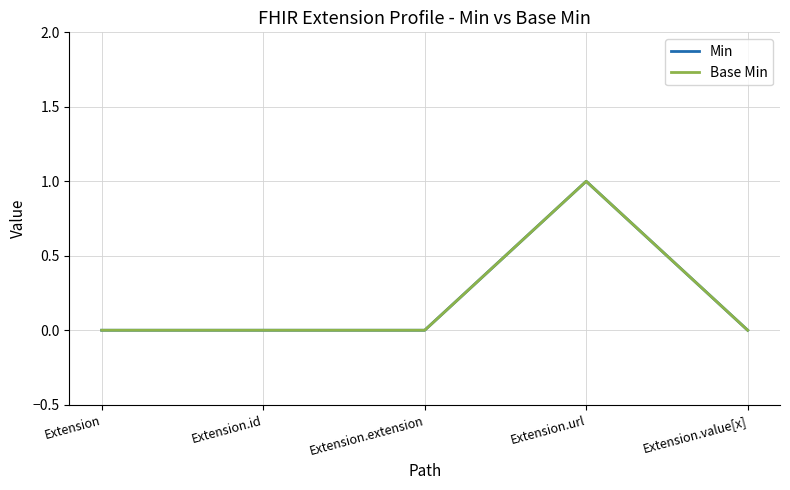

What is the difference between the maximum and minimum values in the Min series?

1